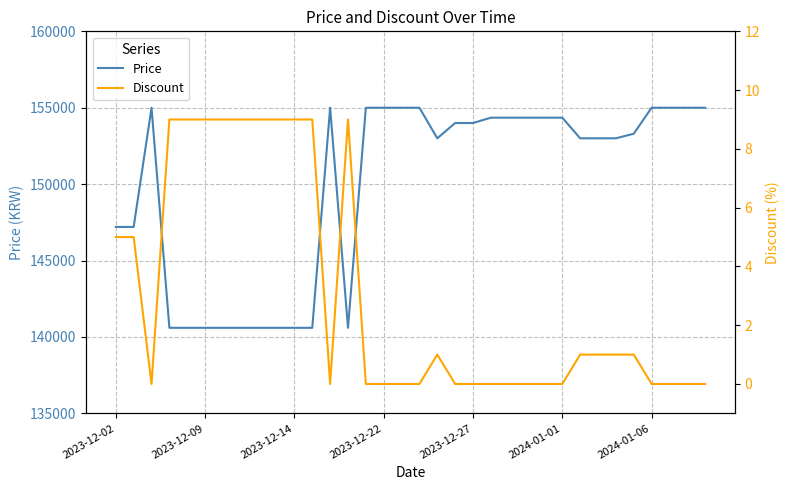

True or false: Discount has a value of 6 at 2023-12-22.

False